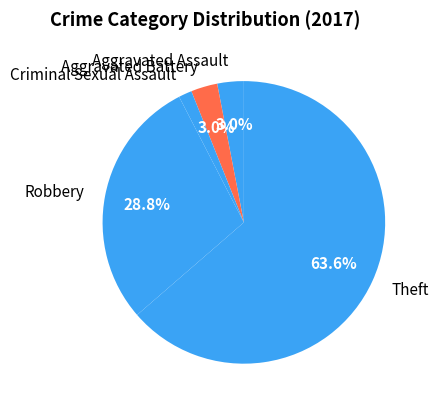

Is it true that Theft is 58% of the pie?

False